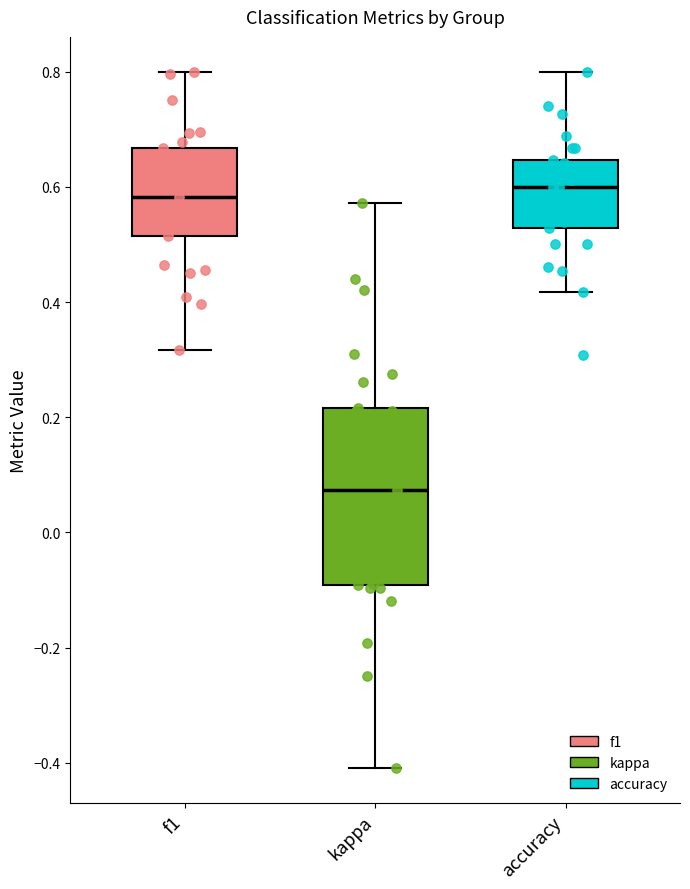

Reading left to right, read every box against the y-axis: the position of its median line, the range the box covers, and the ends of its whiskers. The values are not printed on the chart, so give them approximately, as read against the axis.

f1: median 0.58, box 0.52 to 0.66, whiskers 0.32 to 0.80
kappa: median 0.08, box -0.10 to 0.22, whiskers -0.40 to 0.58
accuracy: median 0.60, box 0.52 to 0.64, whiskers 0.42 to 0.80